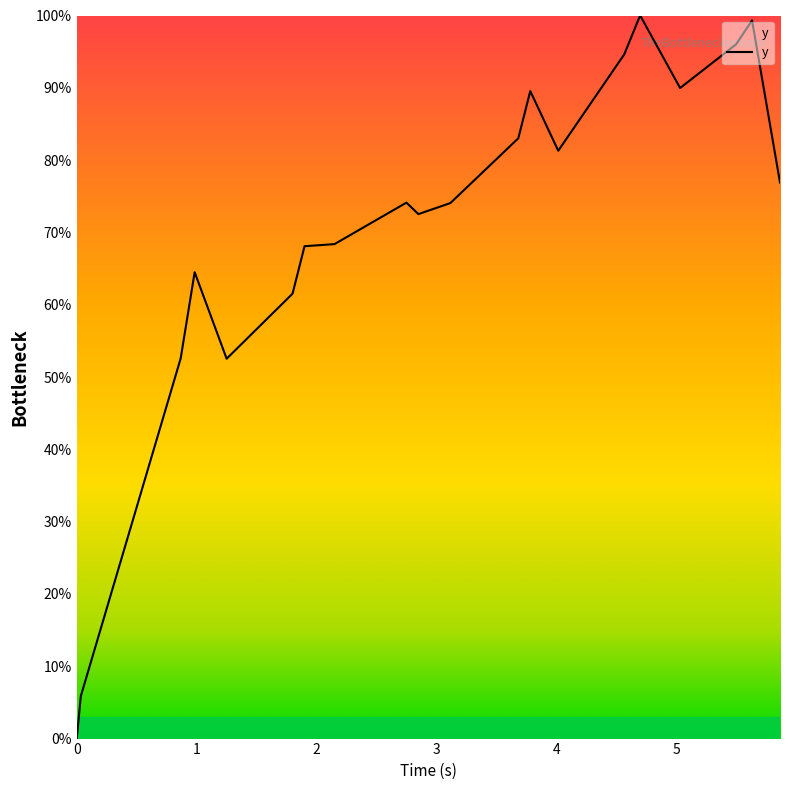

What is the difference between the maximum and minimum values?

100.0